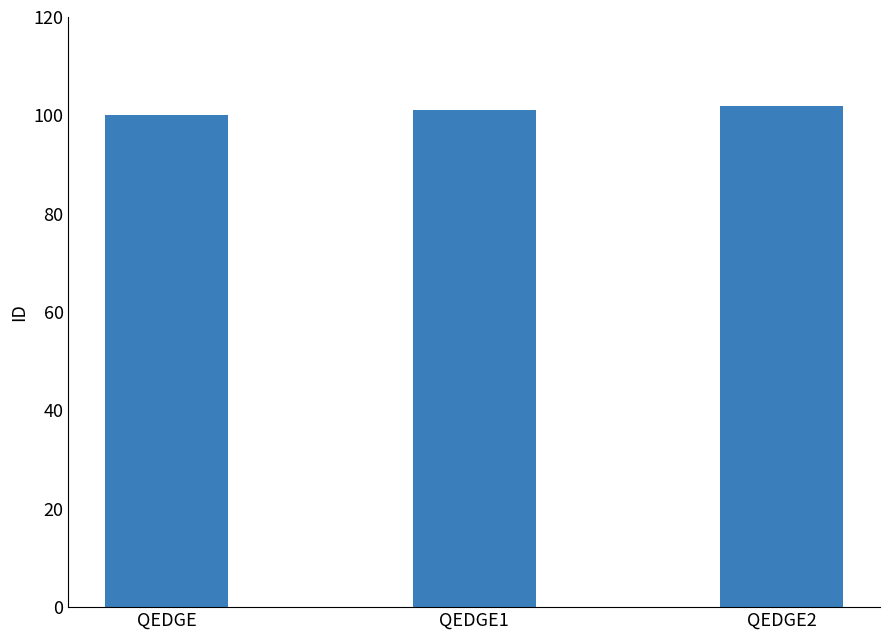

What is the value of the 3rd bar from the left?

102